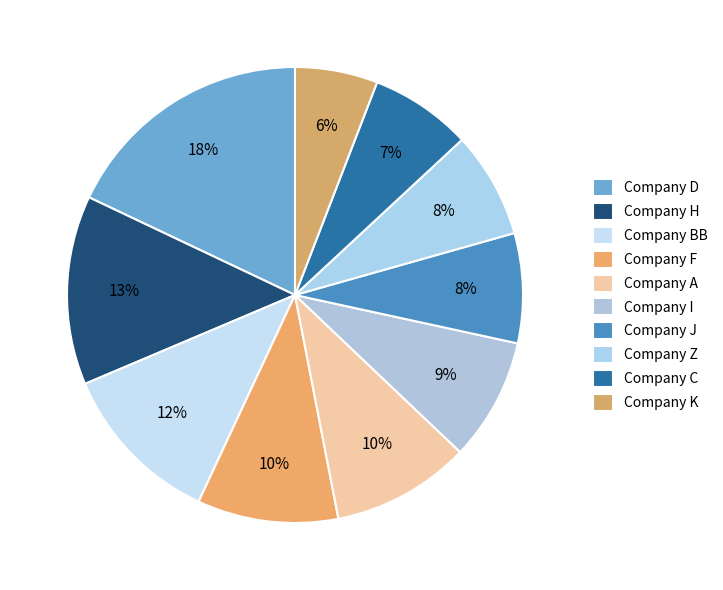

Which slice is the largest?

Company D